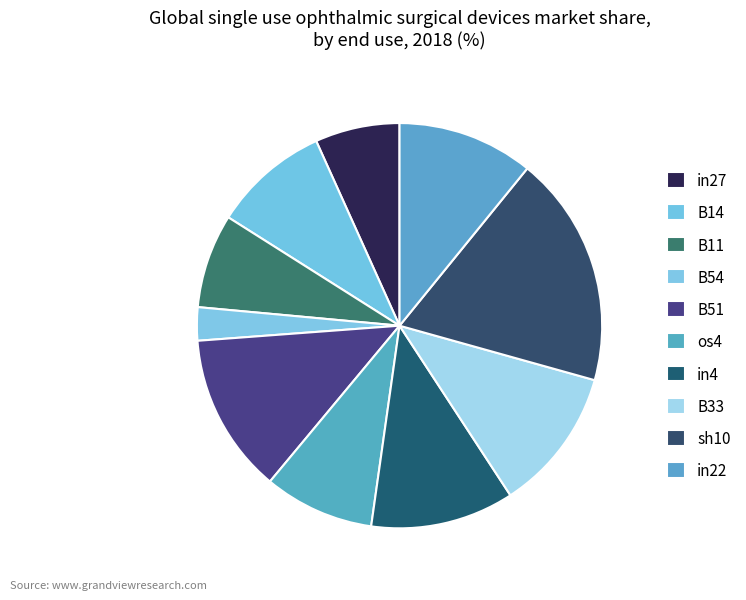

The B33 slice represents 5% of the pie. True or false?

False